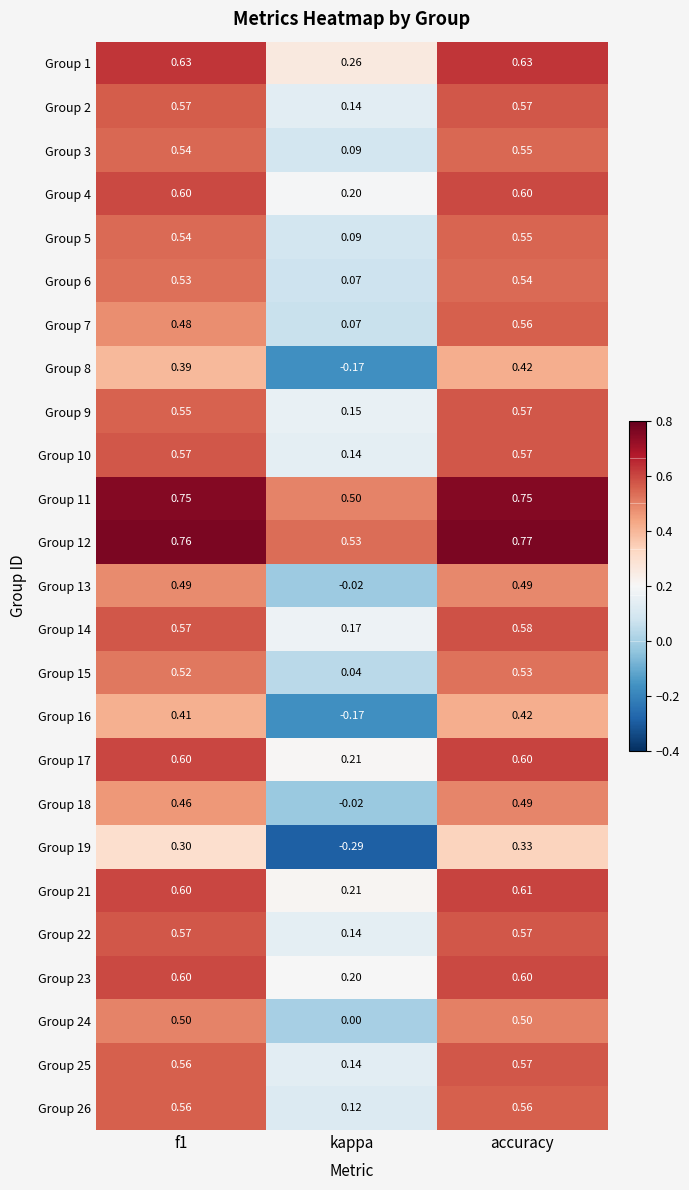

Which label corresponds to the largest value in the chart?

accuracy